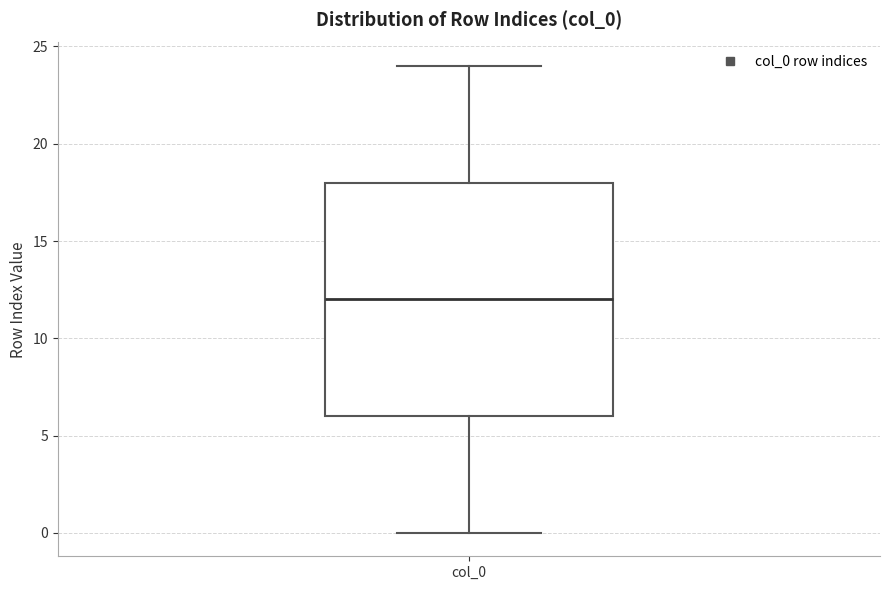

Transcribe this box plot: give where the median line is, the range the box spans, and where the two whiskers end, as read against the y-axis. The values are not printed on the chart, so give them approximately, as read against the axis.

median 12, box 6 to 18, whiskers 0 to 24